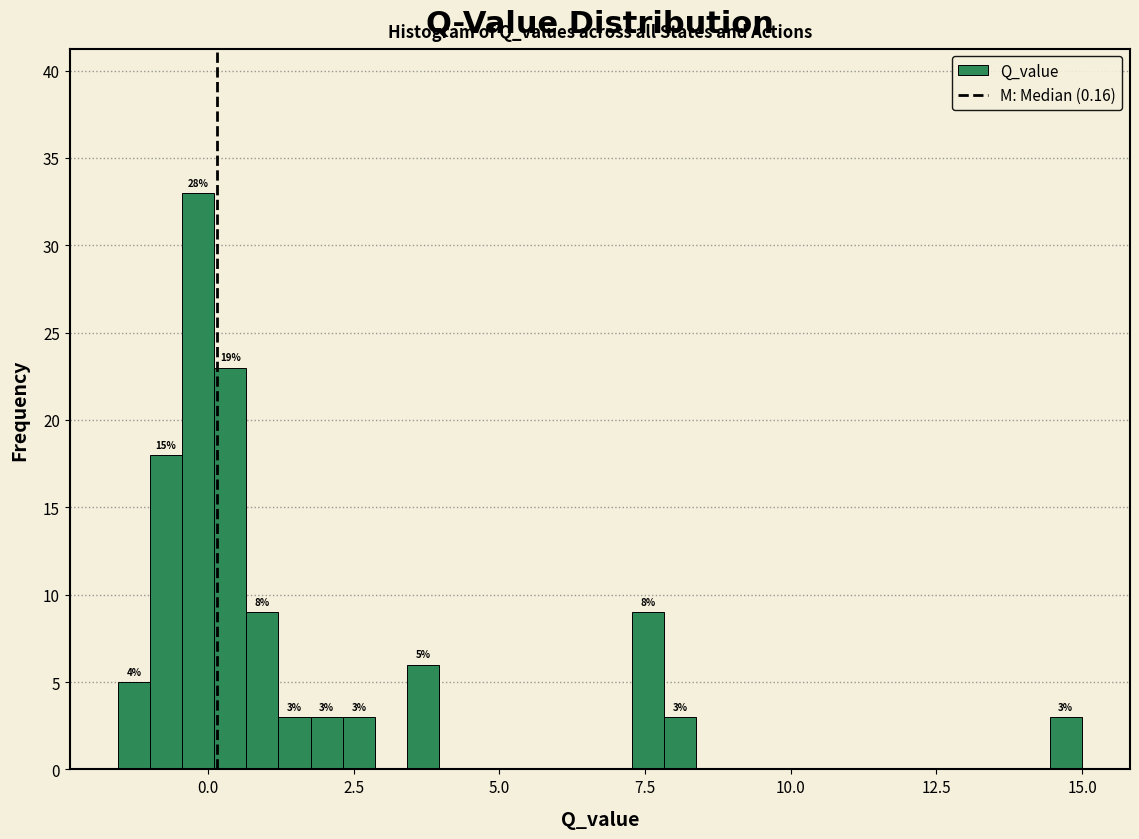

Around what value on the x-axis is the tallest bar? Give the approximate position of its centre, as read against the axis.

0.0